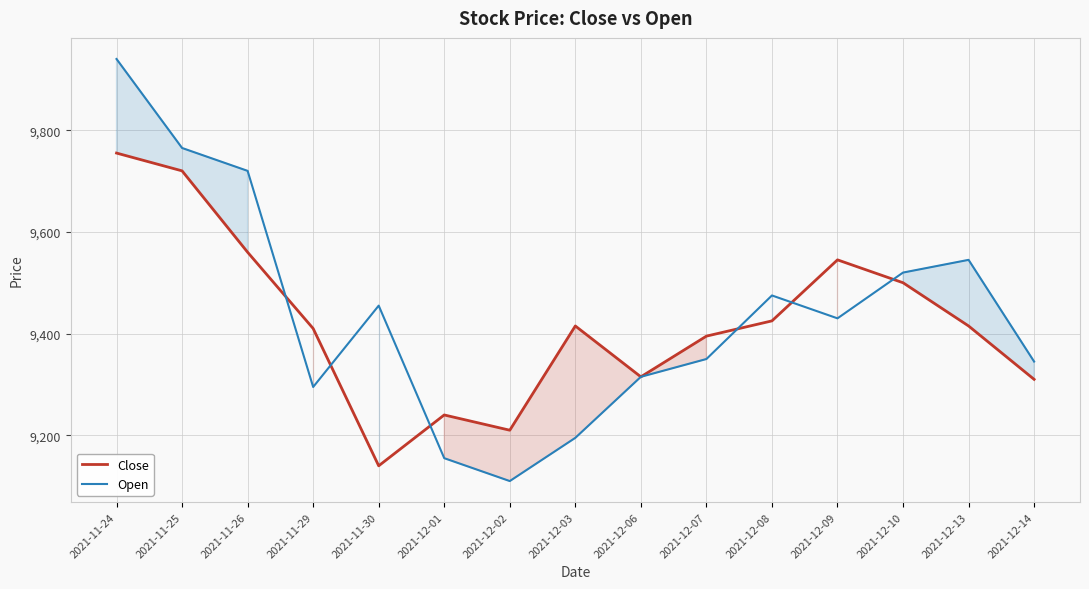

Which series ends up on top after the final intersection of Close and Open?

Open